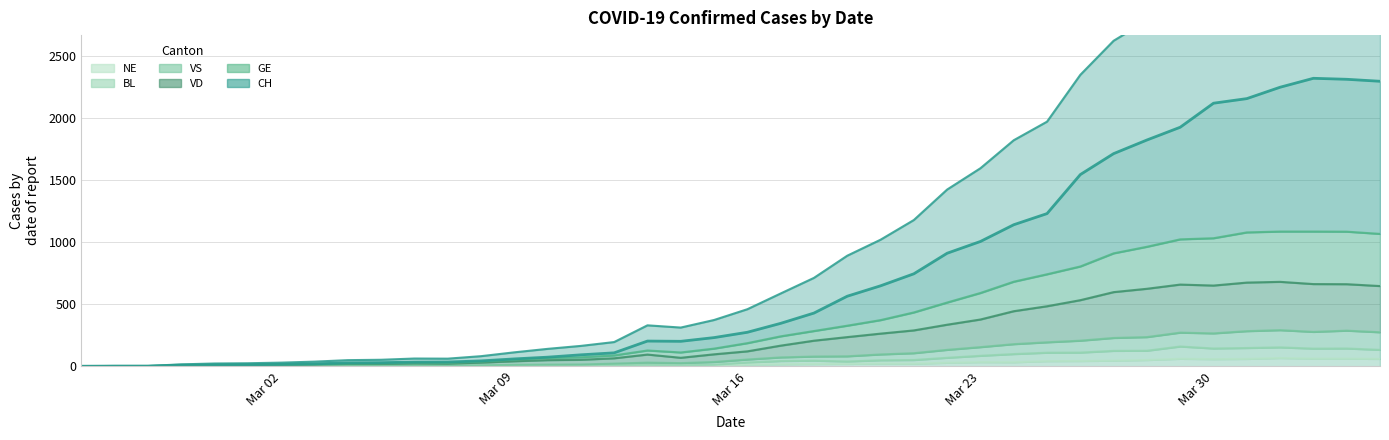

Where is the first local maximum for VS?

2020-03-06